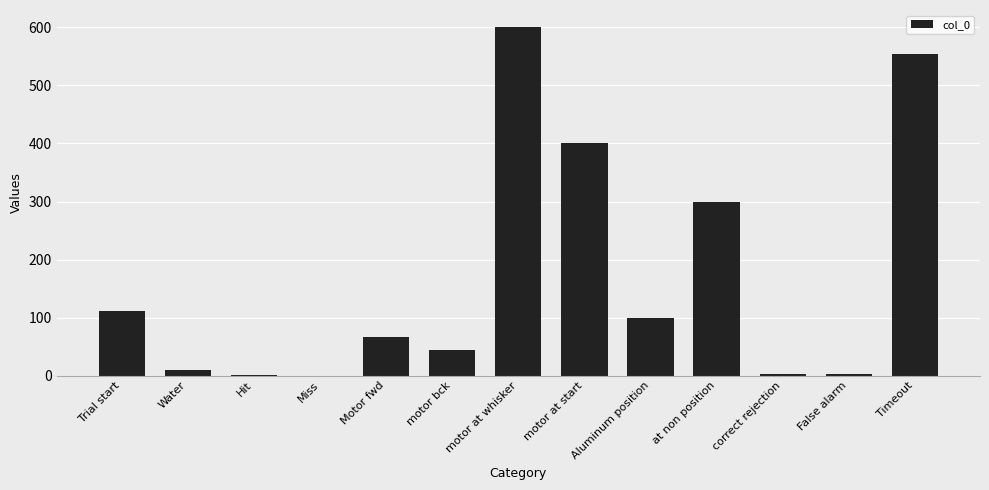

Which has a higher value, motor bck or at non position?

at non position